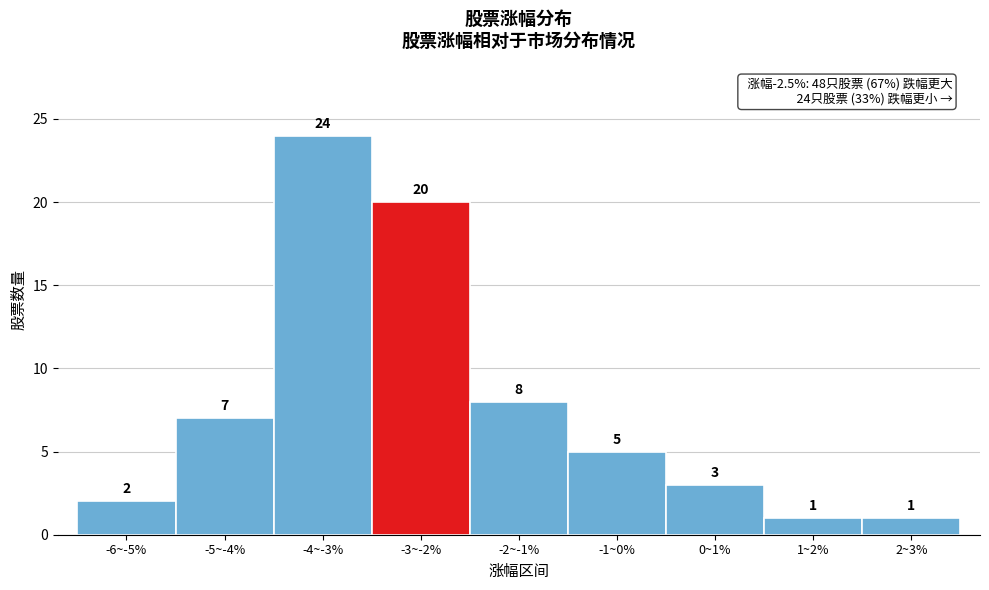

Reading left to right, transcribe all the data shown in this chart.

-6~-5%=2	-5~-4%=7	-4~-3%=24	-3~-2%=20	-2~-1%=8	-1~0%=5	0~1%=3	1~2%=1	2~3%=1